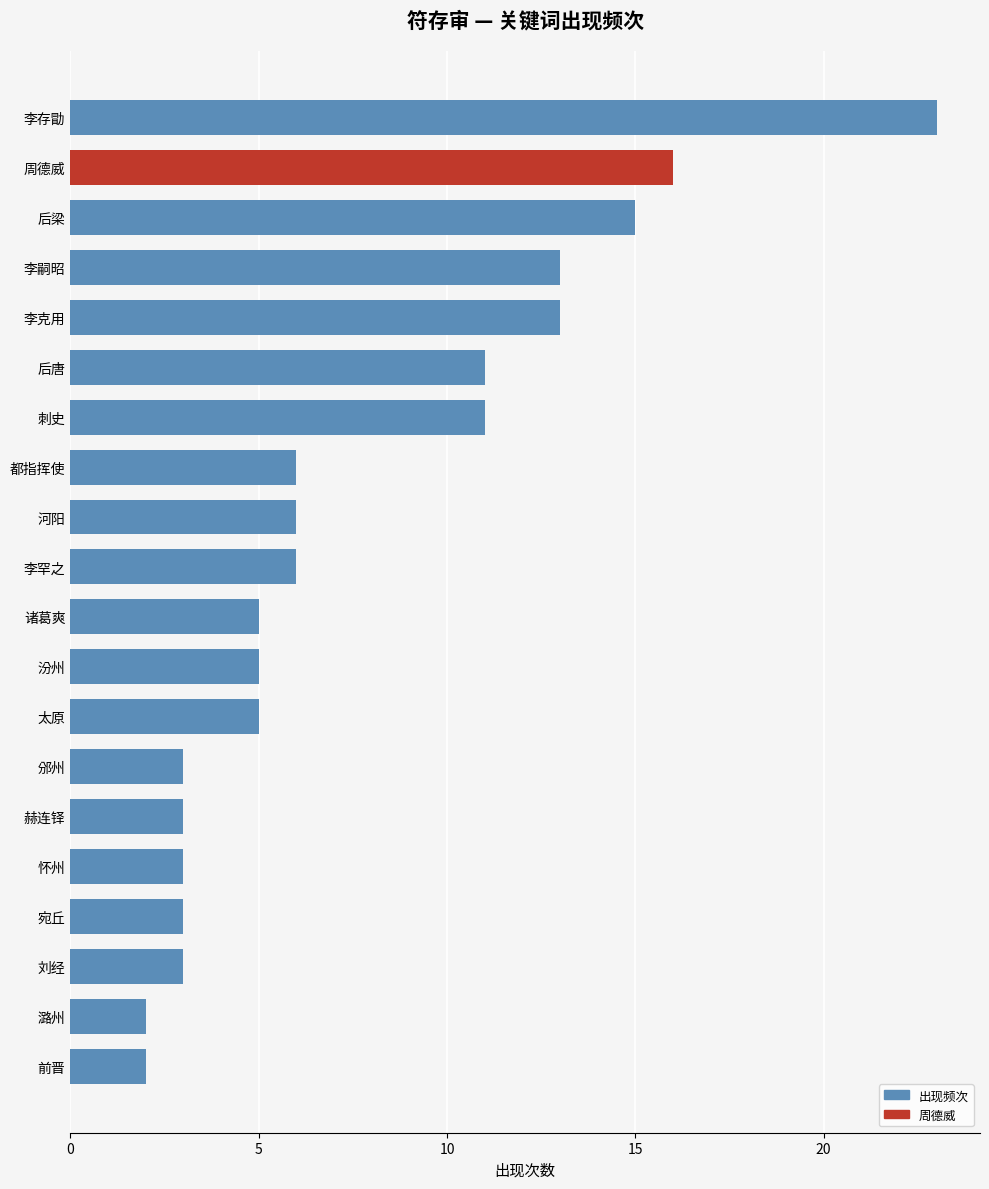

Count the number of data series in this chart.

1